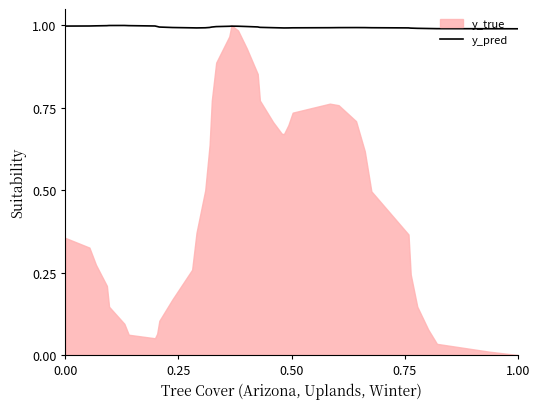

Count the number of categories in the chart.

40